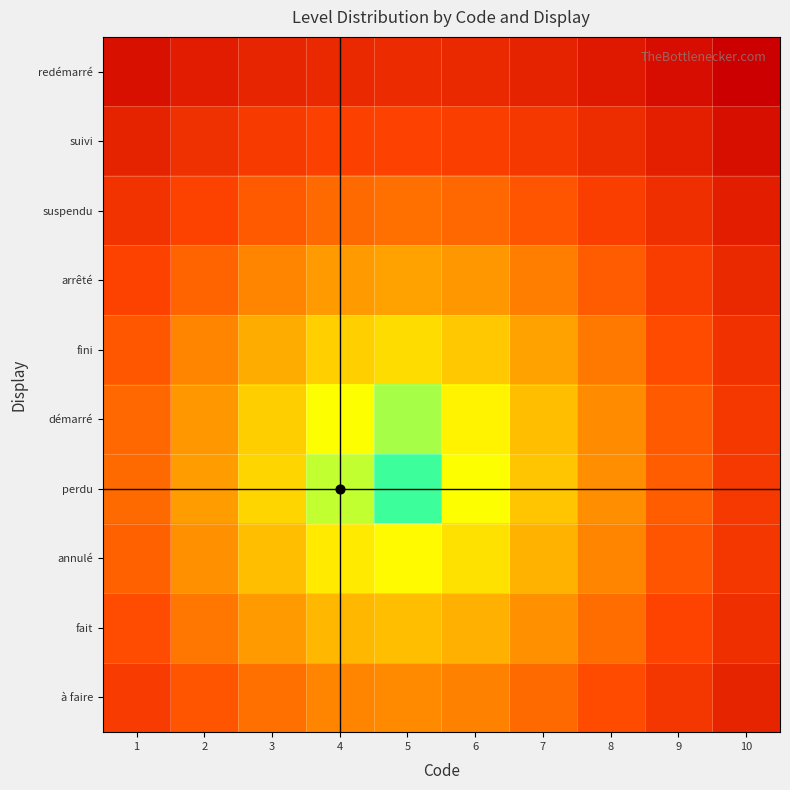

What is the difference between the highest and lowest values at 6?

0.6